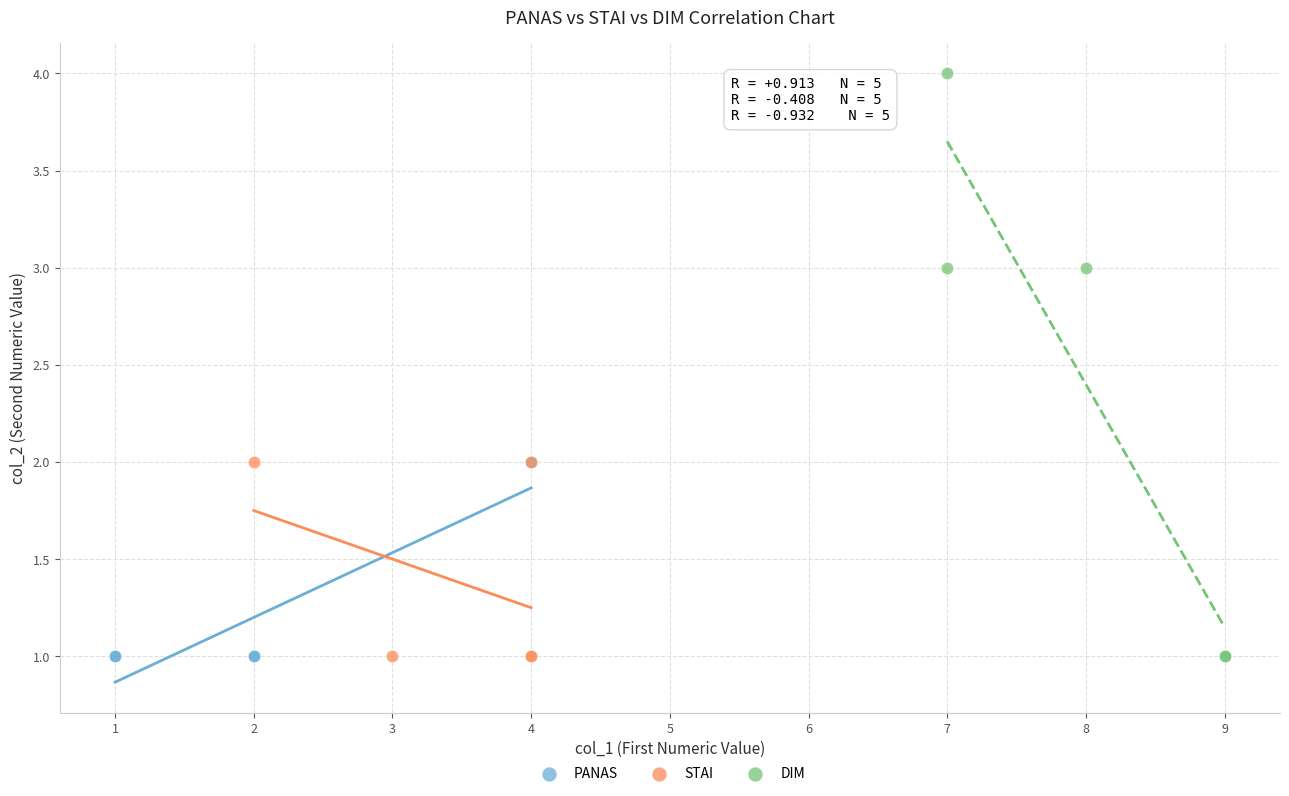

Which series reaches the maximum Y coordinate?

DIM